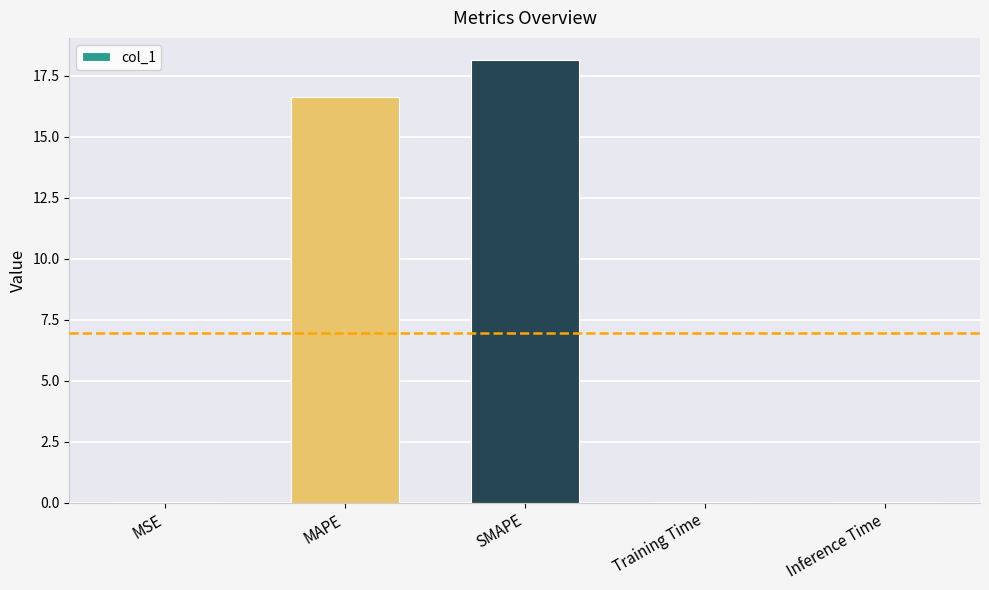

At which label is the value closest to 9?

MAPE